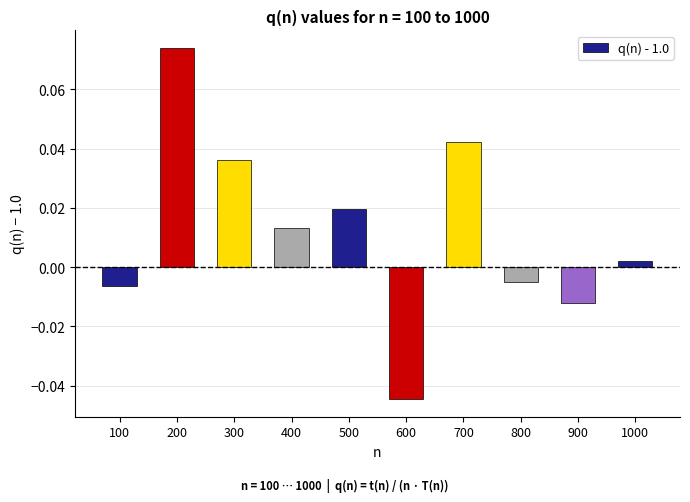

Which category has the highest value across all series?

200